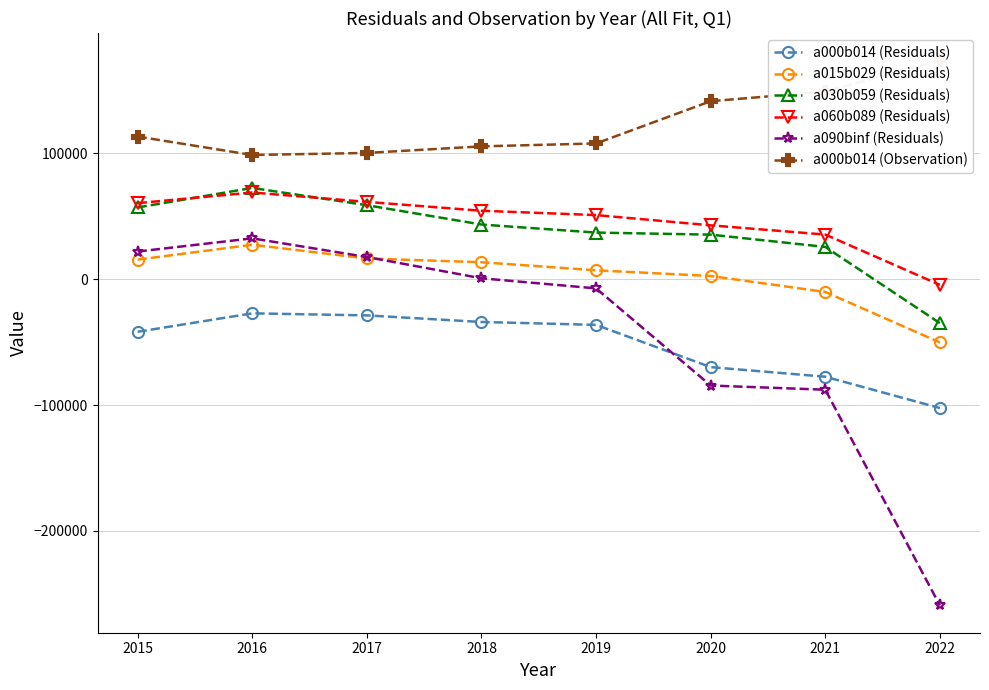

How many categories are shown in the chart?

8